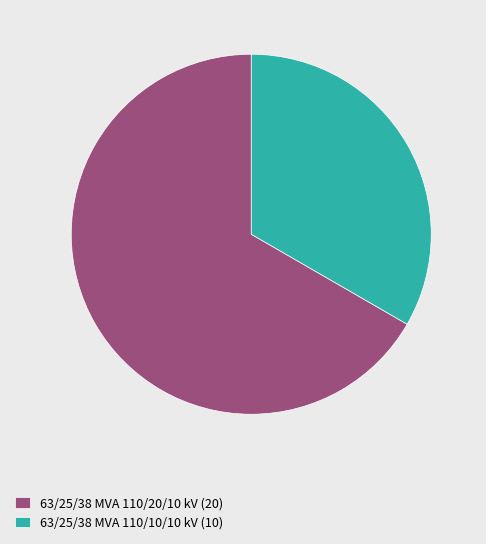

How many segments does this pie chart have?

2